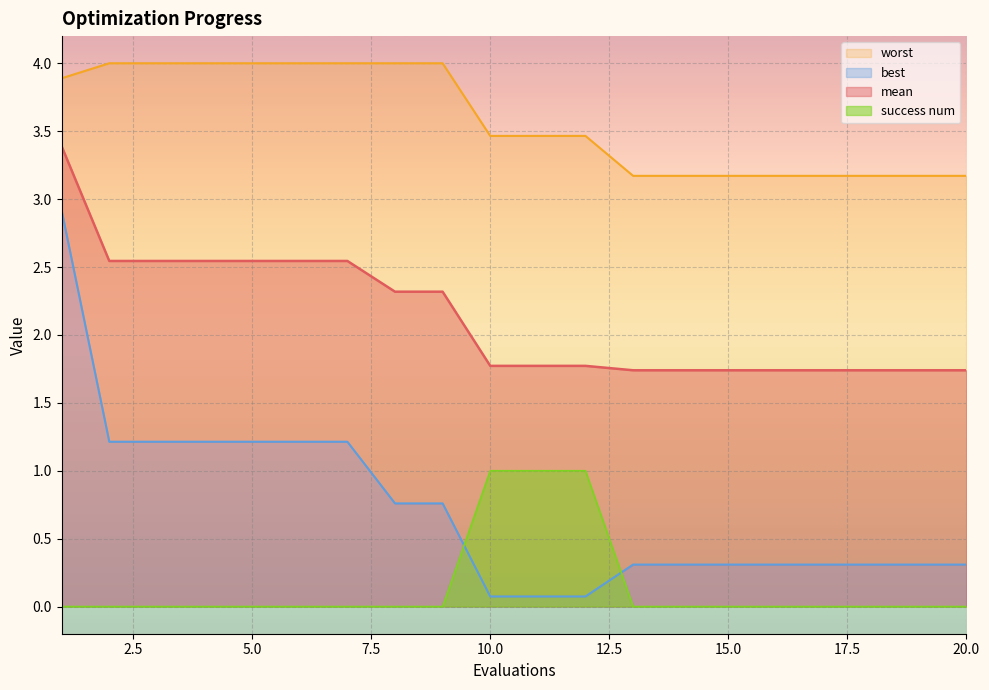

Which series has the largest range (max minus min)?

best